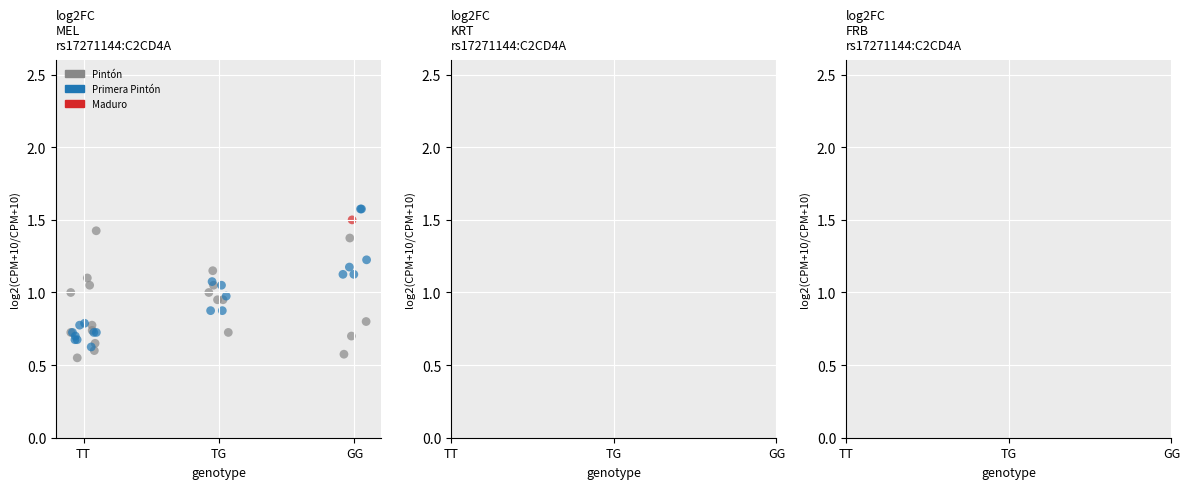

Which series contains the highest Y value?

Primera Pintón